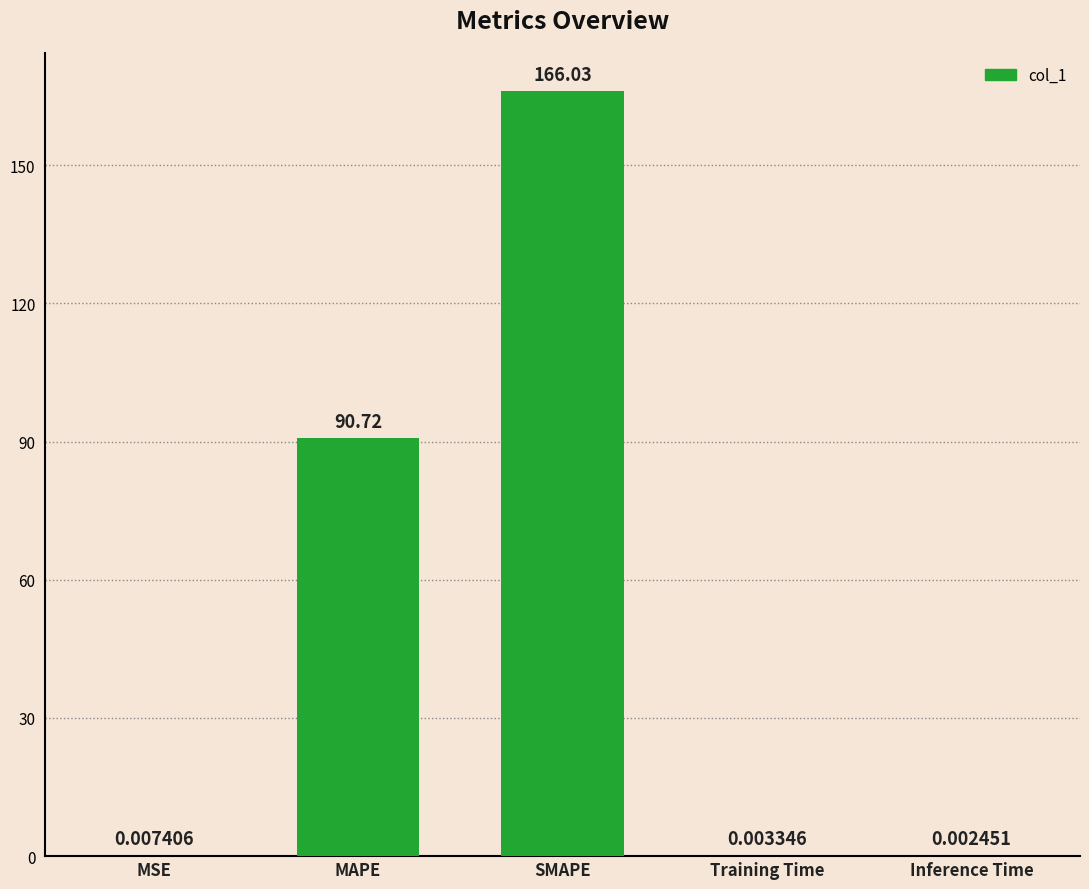

How many data points does each series have?

5